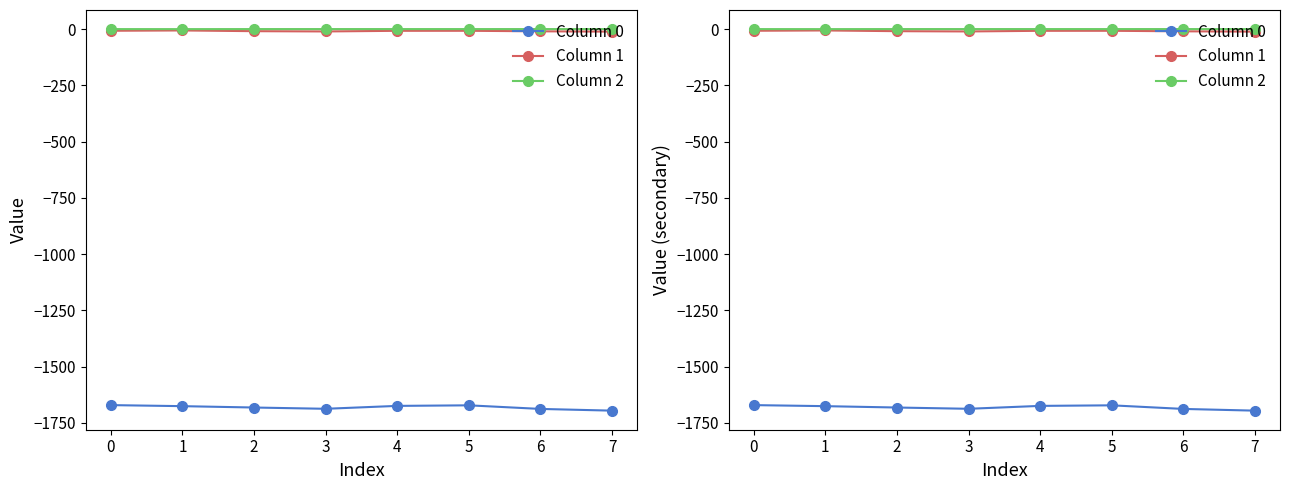

Reading right to left, extract all data points from this chart.

Column 0: -1695.4	-1687.8	-1671.8	-1674.3	-1687.2	-1681.6	-1675.5	-1670.8
Column 1: -11.4	-10.0	-7.6	-7.7	-10.5	-9.3	-6.1	-7.5
Column 2: -0.0	-0.0	-0.1	-0.1	-0.1	-0.1	-0.3	-0.1